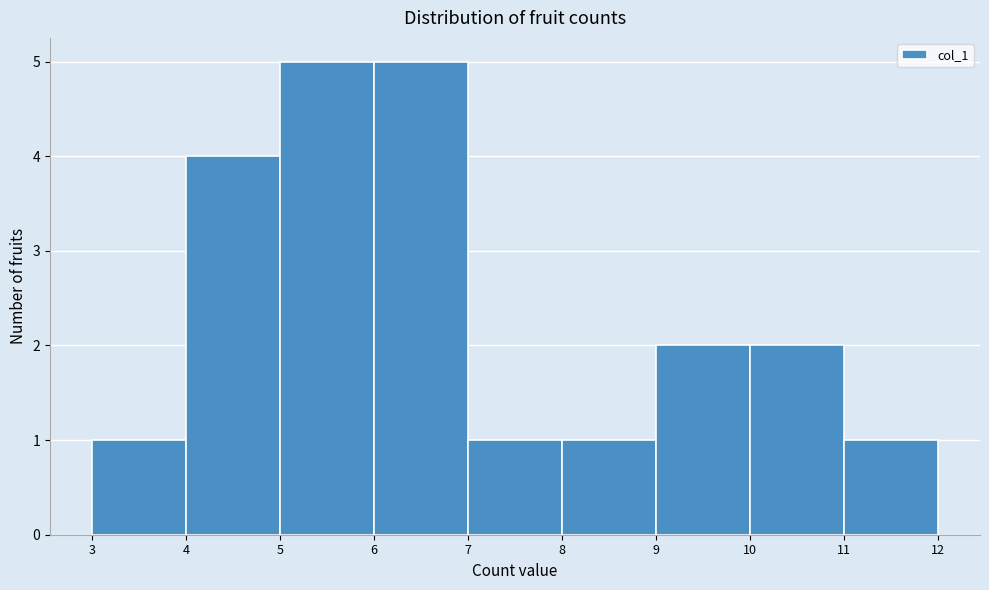

Reading left to right, list every bar in this chart as the range it spans on the x-axis followed by its height. The values are not printed on the chart, so give them approximately, as read against the axis.

3 to 4: 1
4 to 5: 4
5 to 6: 5
6 to 7: 5
7 to 8: 1
8 to 9: 1
9 to 10: 2
10 to 11: 2
11 to 12: 1